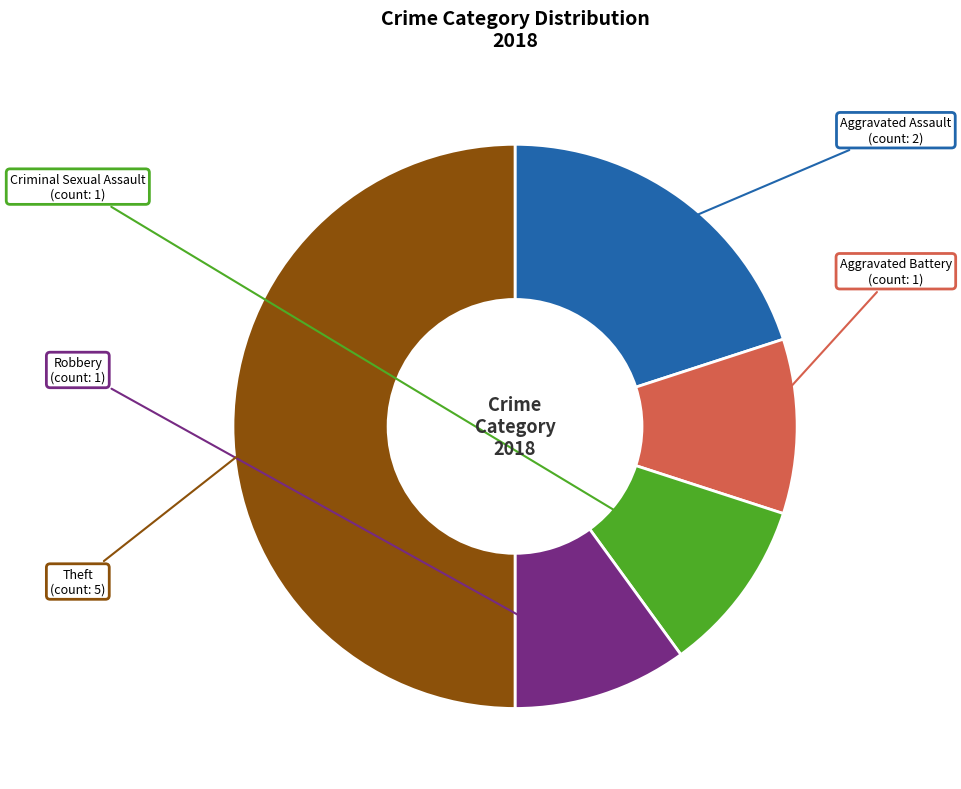

Count the number of slices in the pie.

5